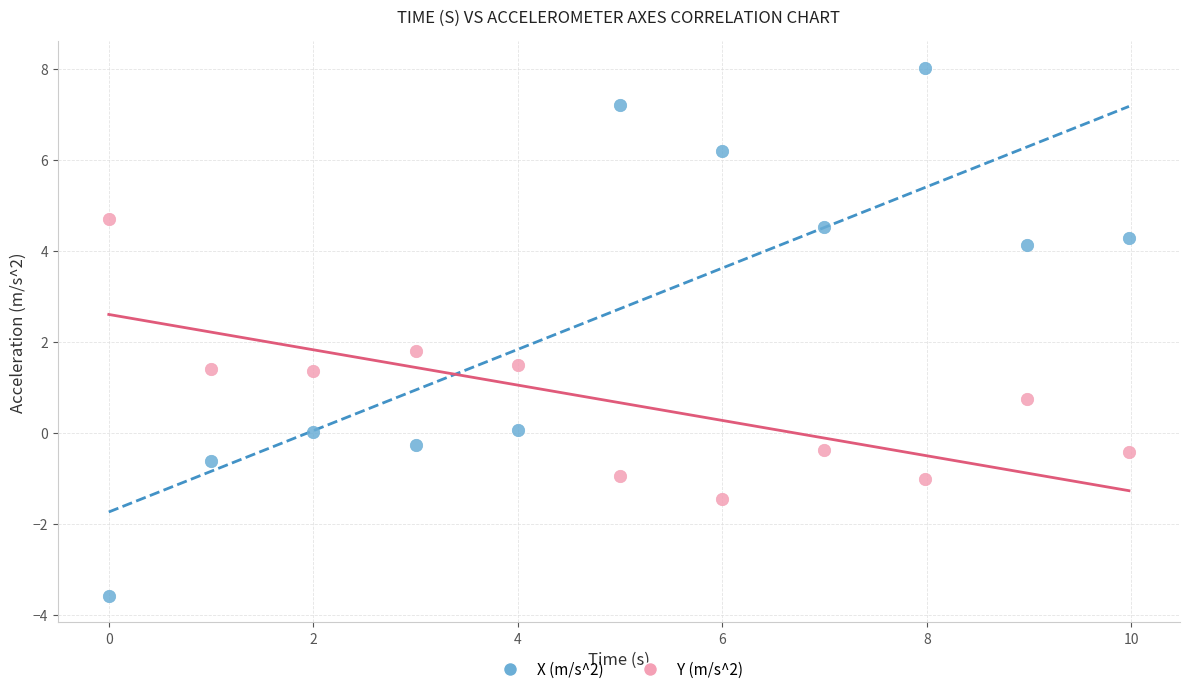

Across all data points, what is the range of Y values (max minus min)?

11.6